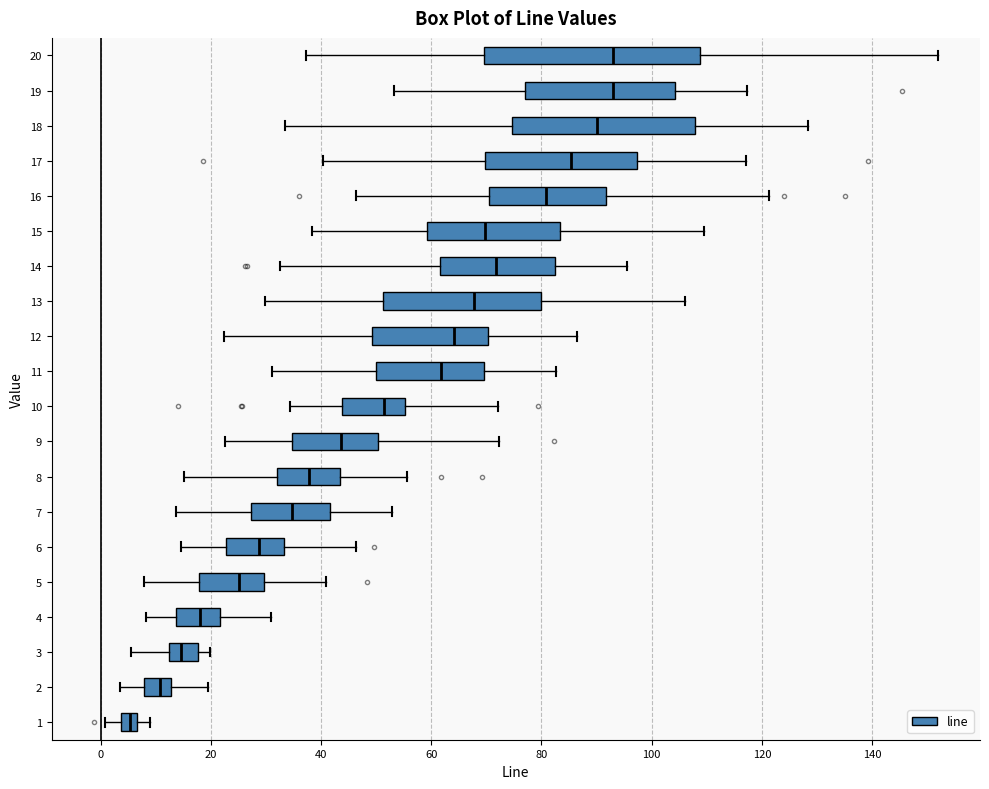

Which box has the furthest to the left median line?

1